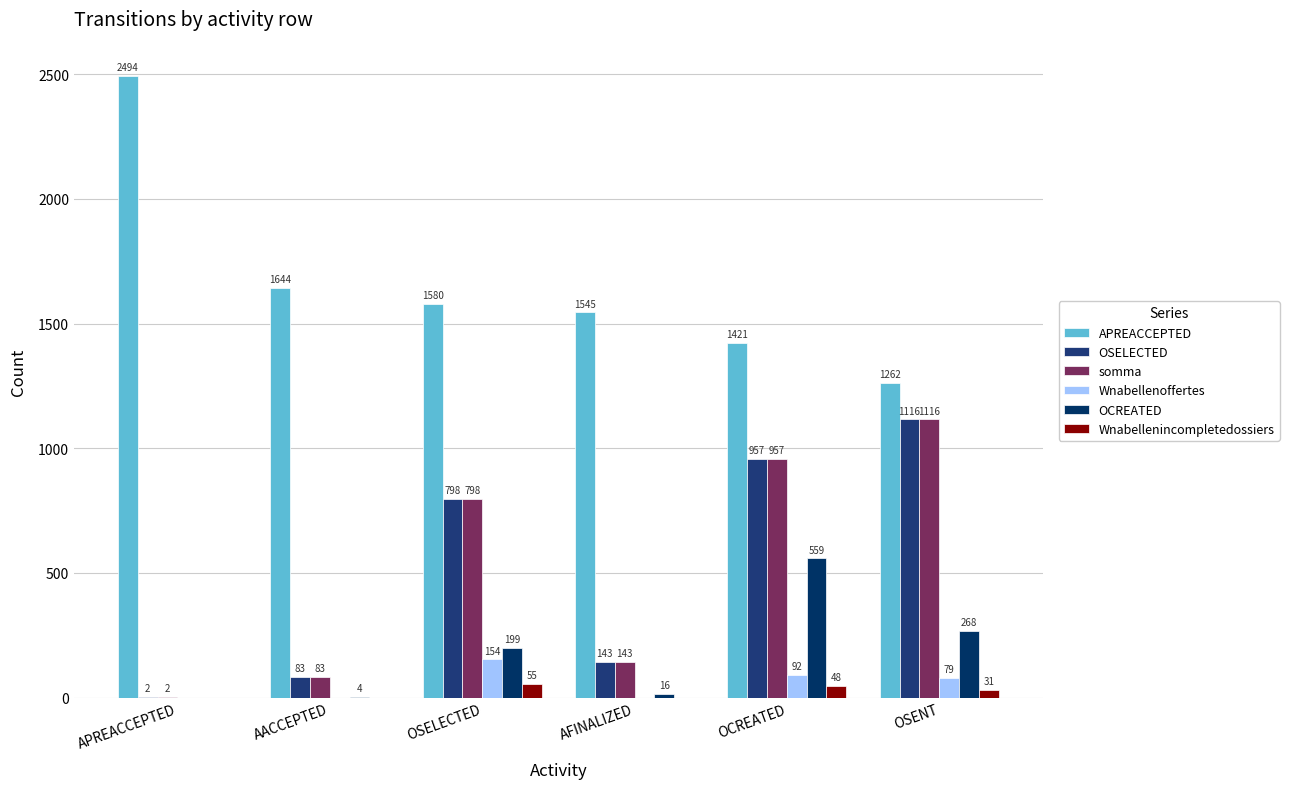

Are the bars grouped side by side (vs. stacked)?

Yes